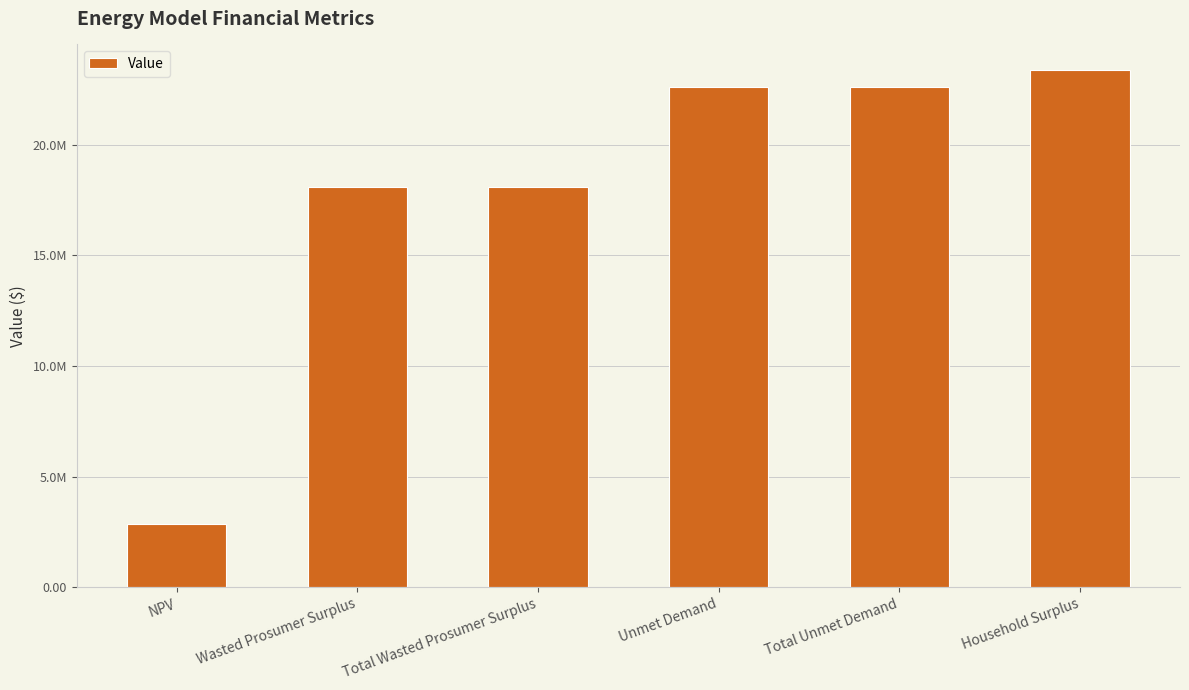

Does the chart contain stacked bars?

No